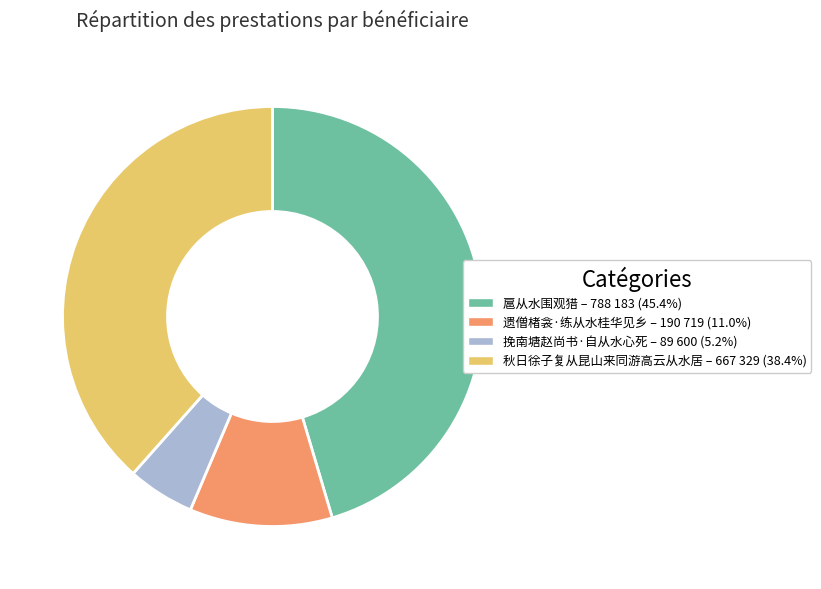

Combined, do 挽南塘赵尚书·自从水心死 and 遗僧楮衾·练从水桂华见乡 account for over 50%?

No